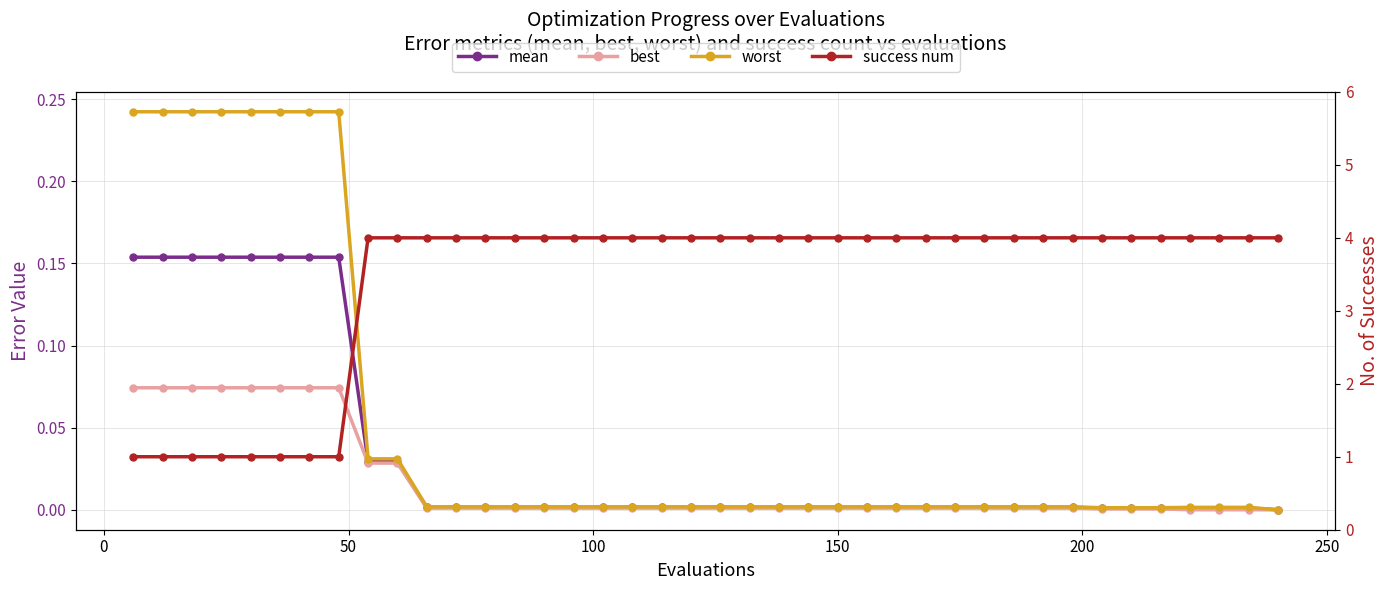

Which series has the largest total across all categories?

success num